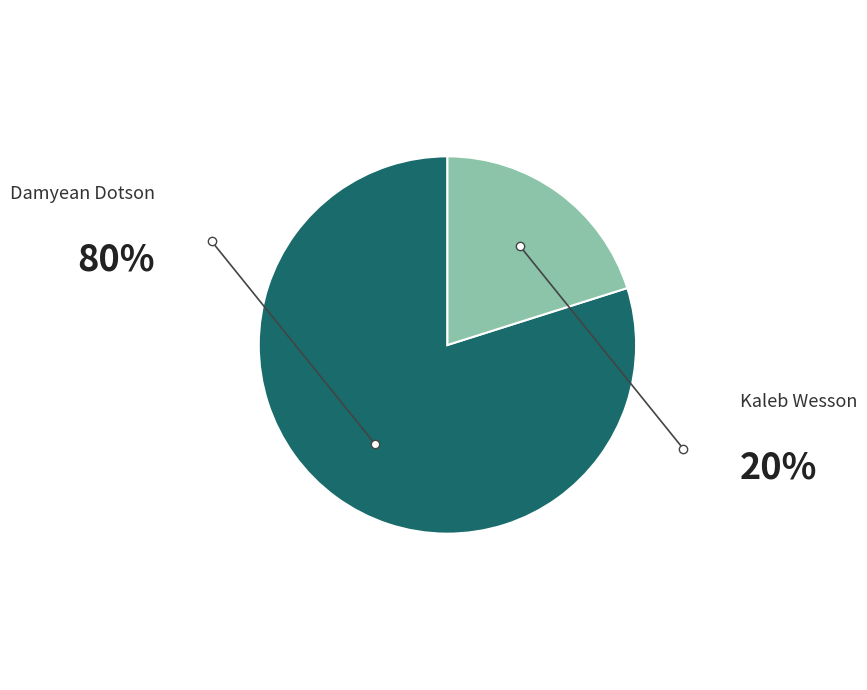

Which slice is the largest?

Damyean Dotson